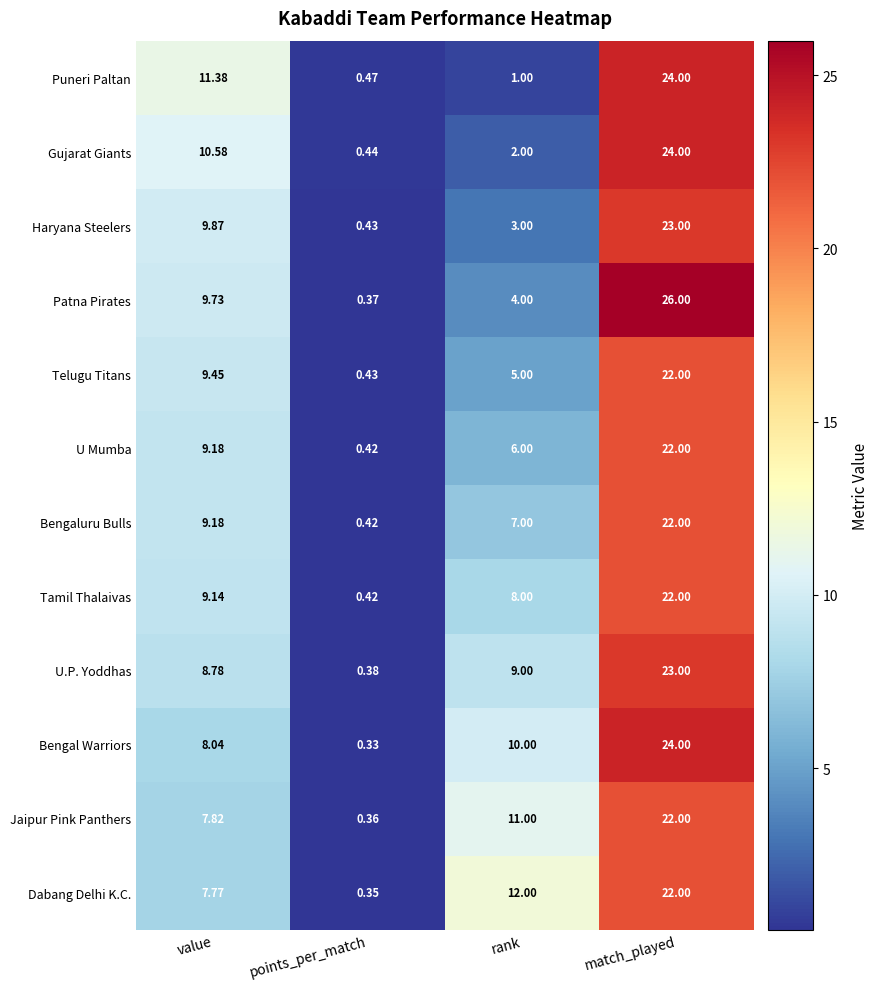

Rank the categories by Telugu Titans value from lowest to highest.

points_per_match, rank, value, match_played